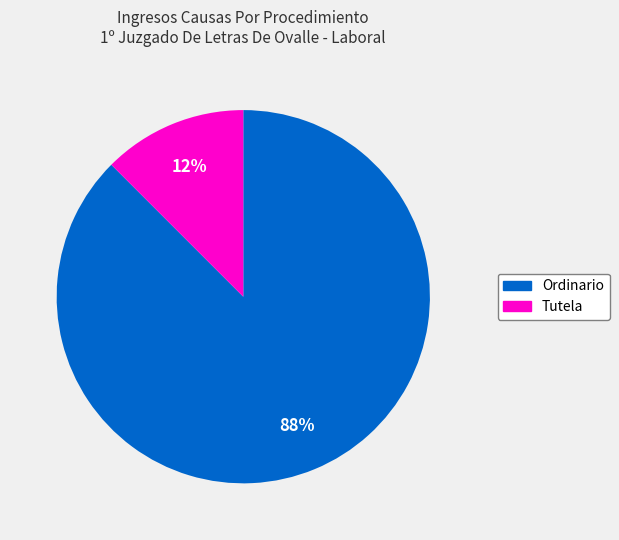

Between Ordinario and Tutela, which is larger?

Ordinario